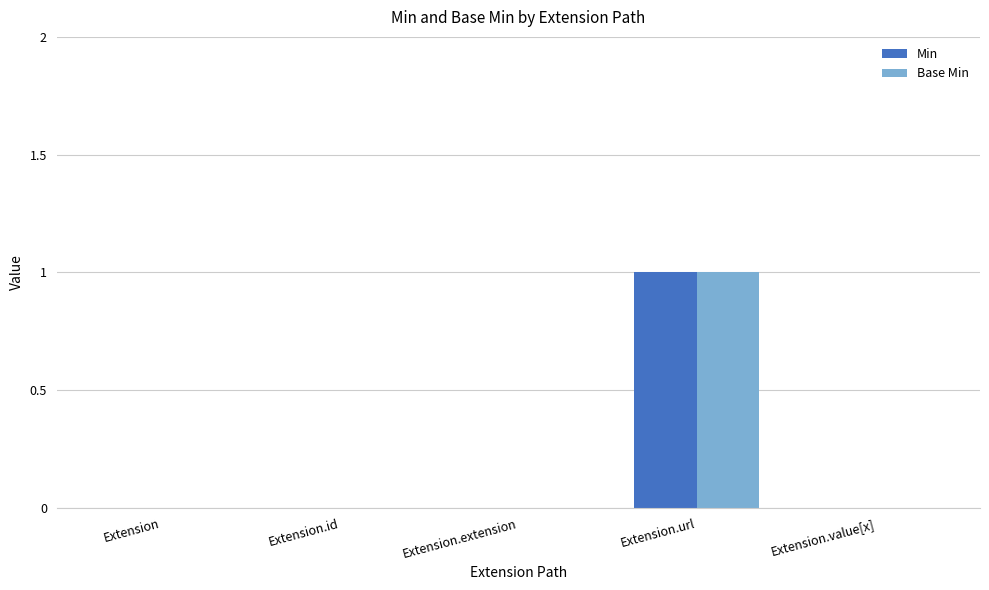

What value does the Min series have at Extension.url?

1